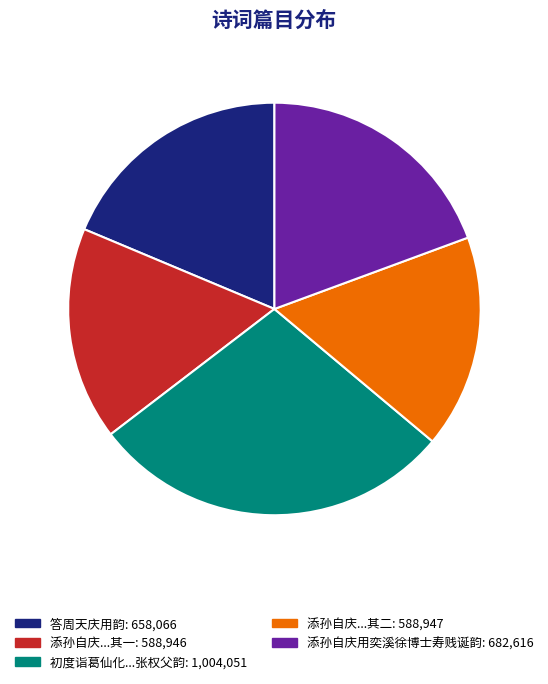

Count the number of slices in the pie.

5